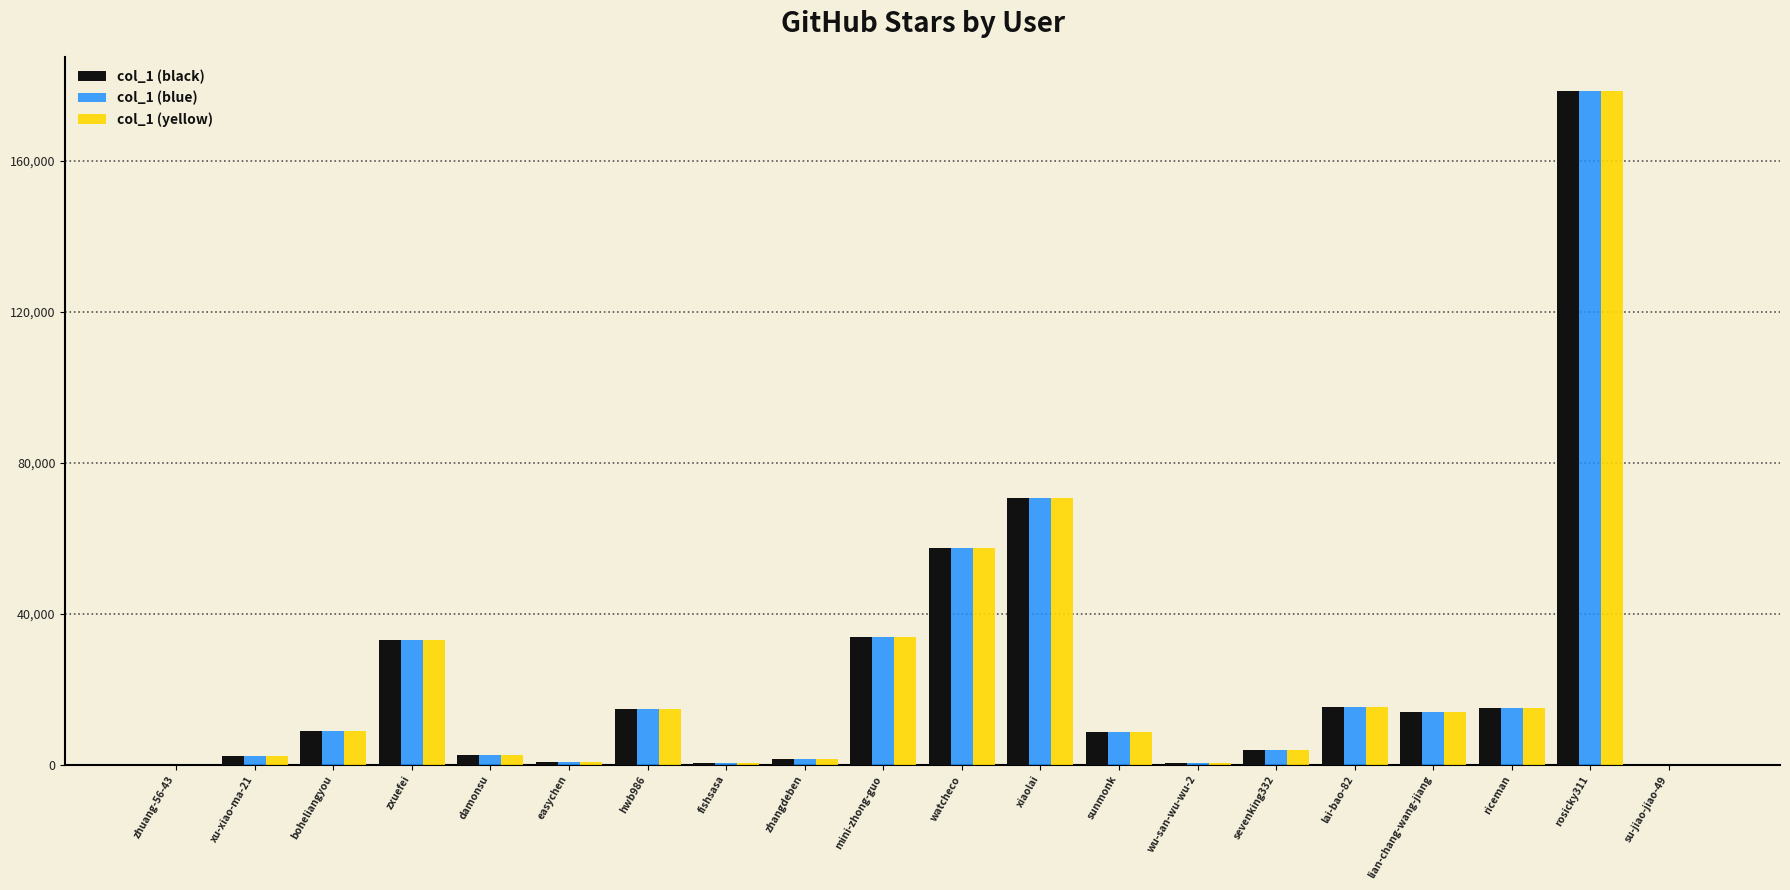

True or false: col_1 (black) has a value of 8536 at sunmonk.

True